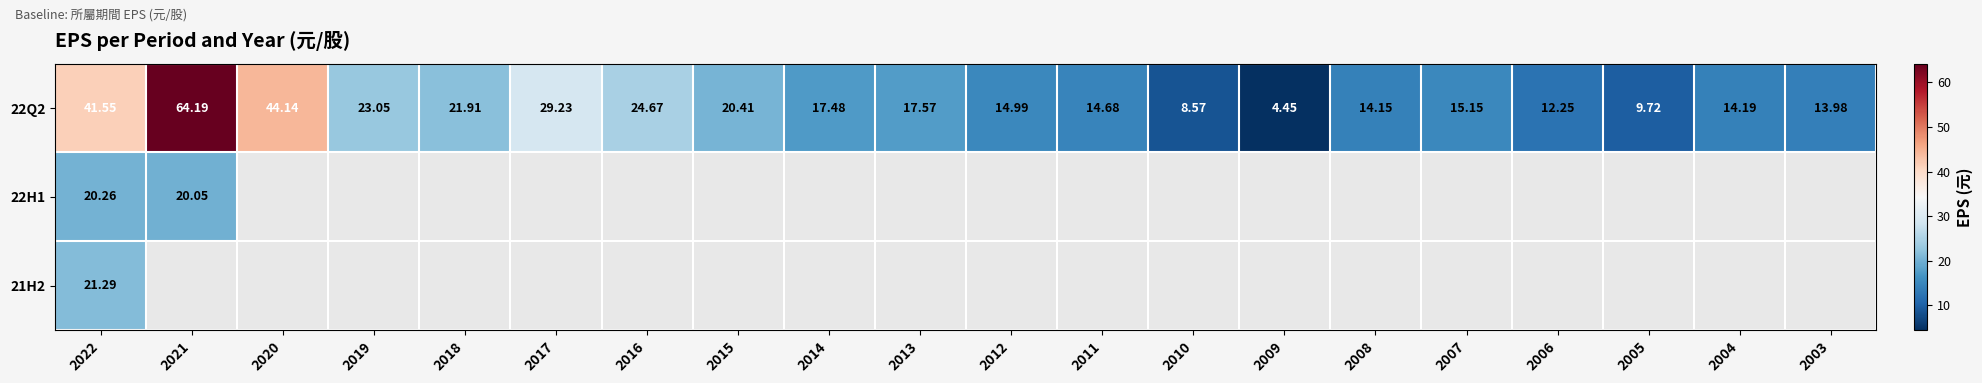

Where is 21H2 nearest to the value 21?

2022